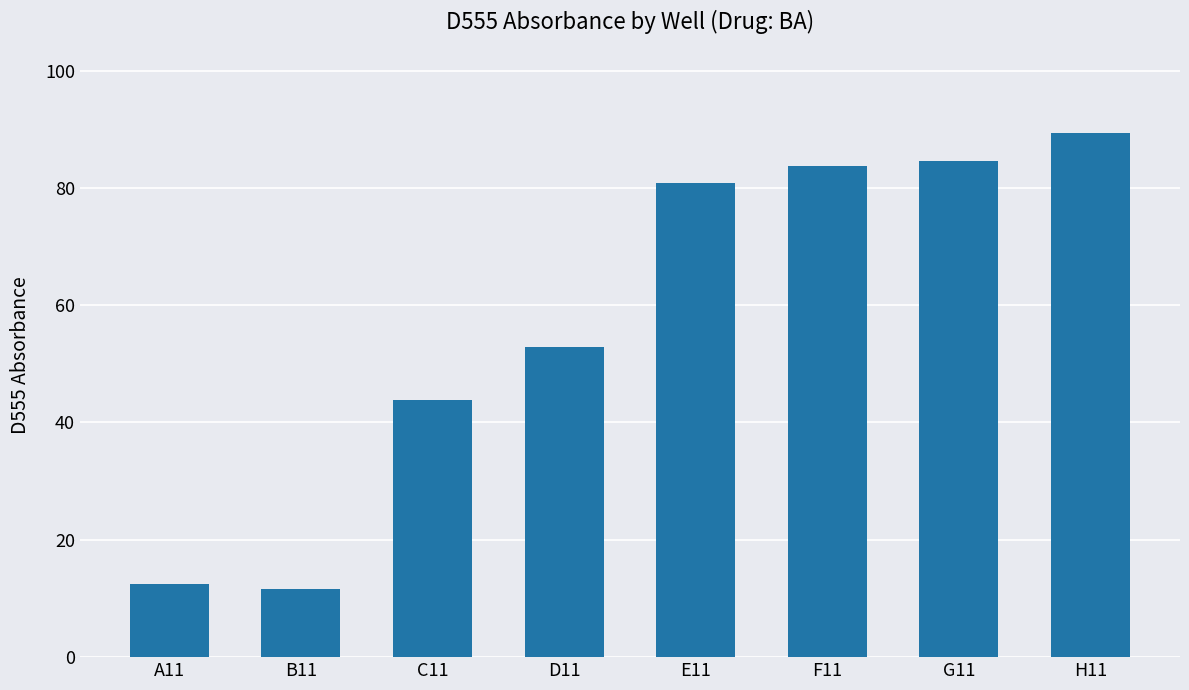

How many data points are less than 80?

4